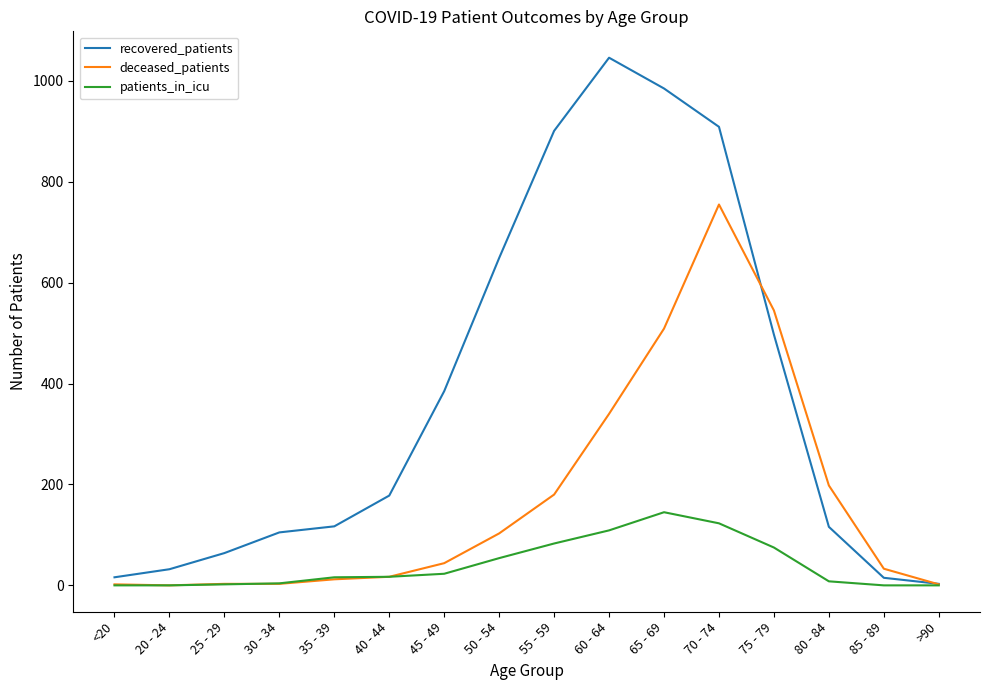

Which category has the highest value in the deceased_patients series?

70 - 74